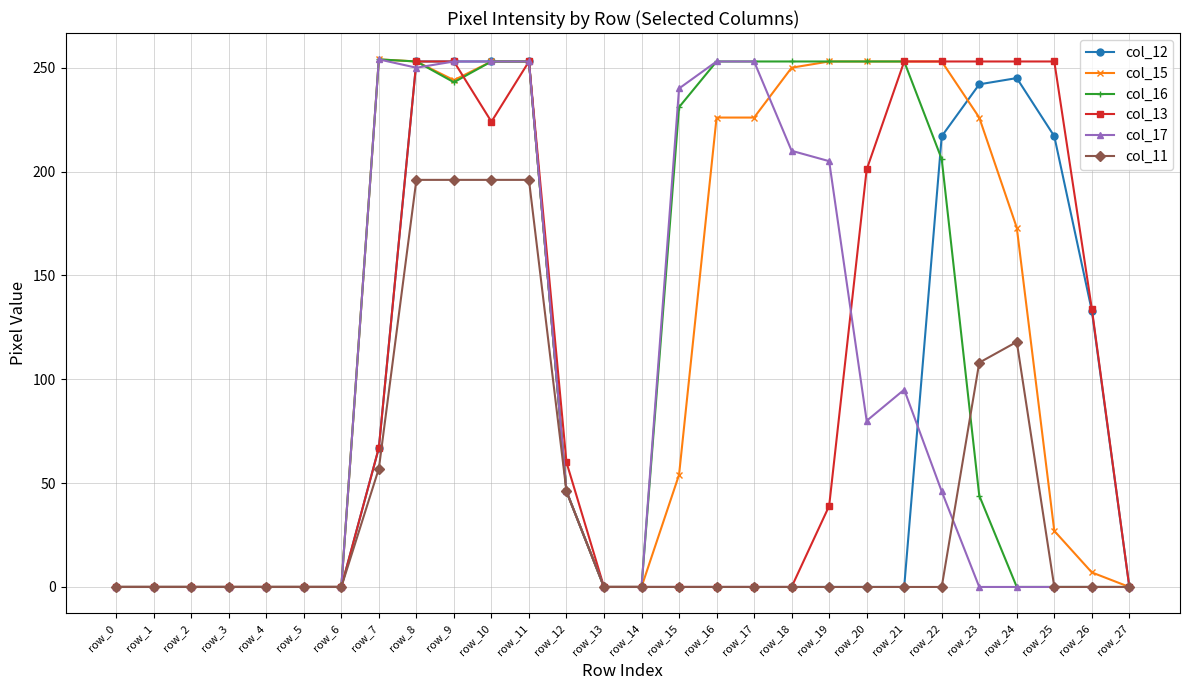

How many series are shown in this chart?

6